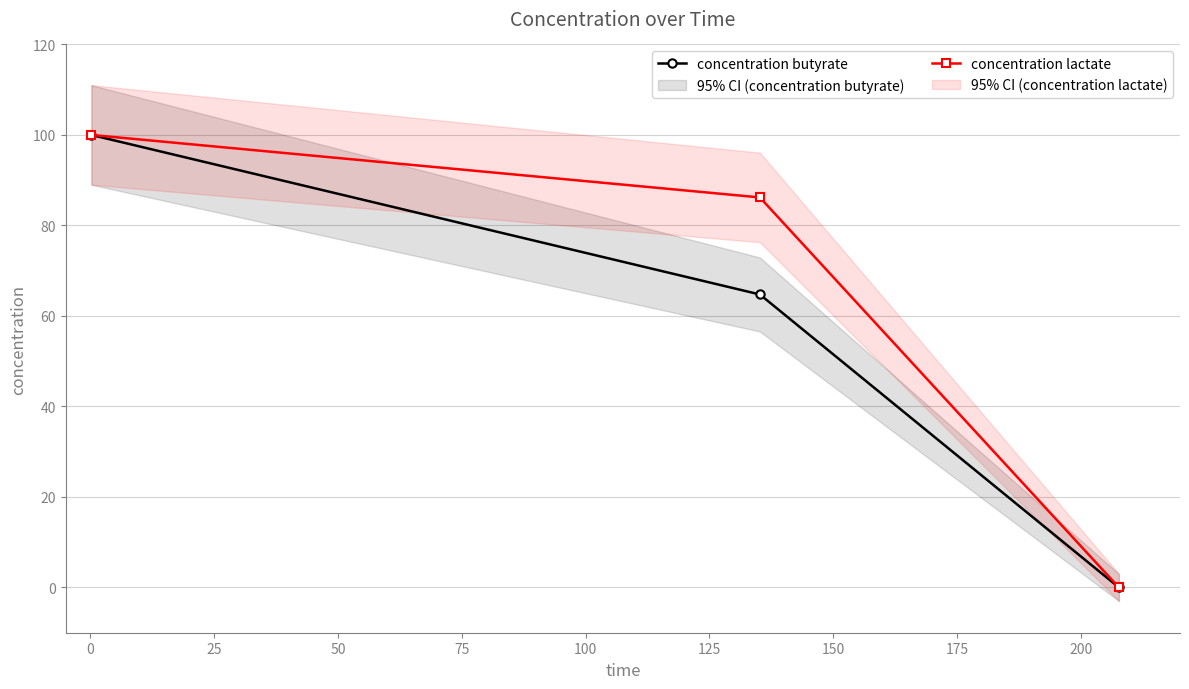

How many data points in concentration butyrate are above 64?

2